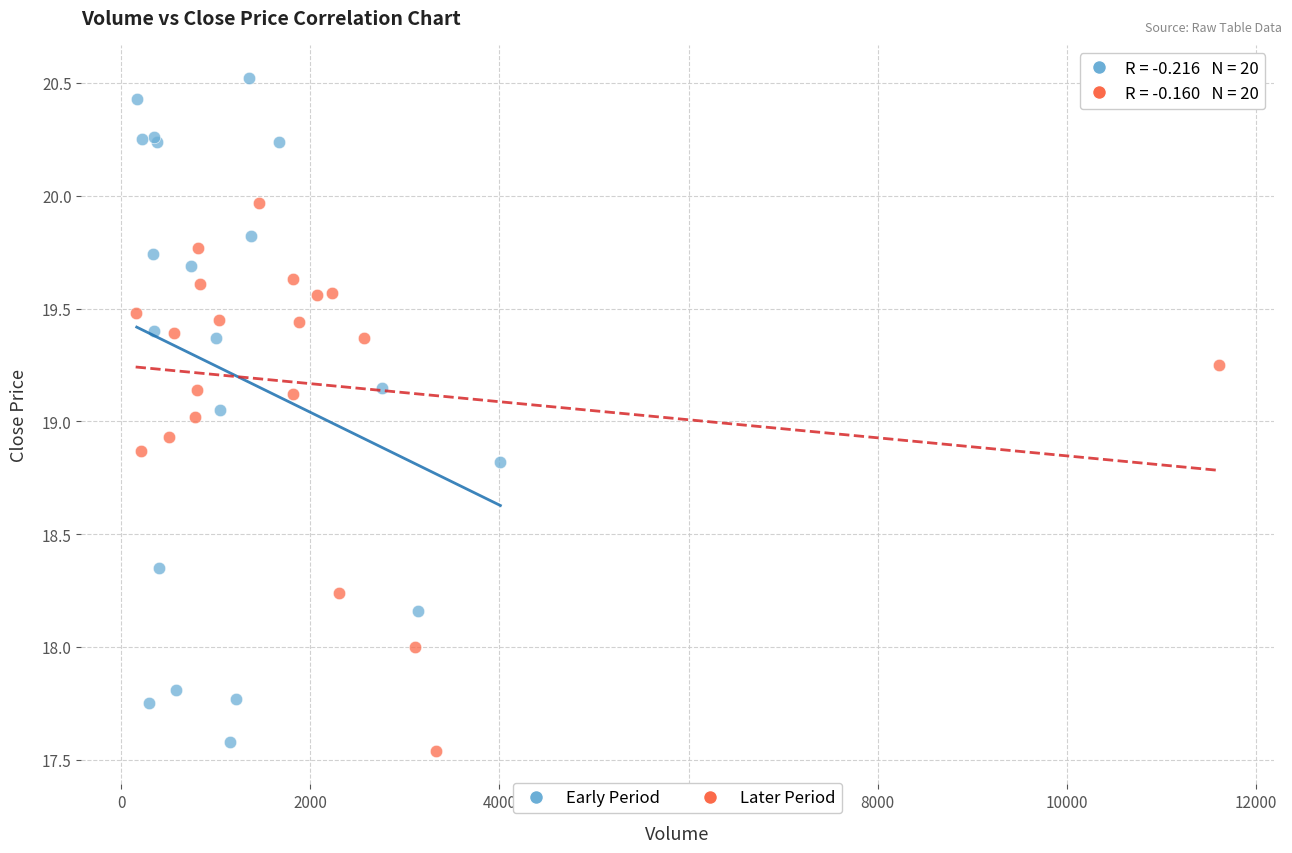

Which series reaches the maximum Y coordinate?

Early Period